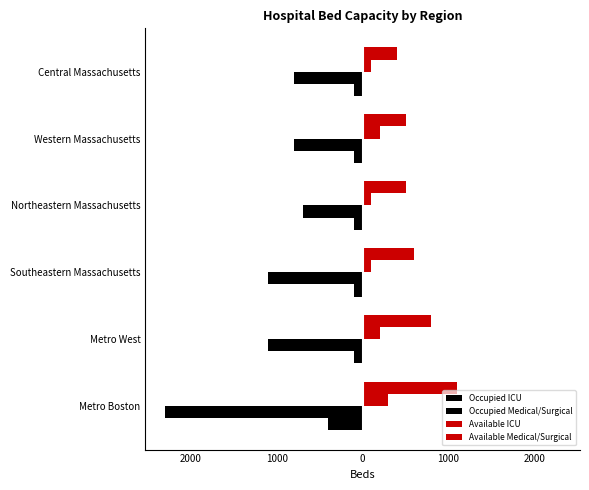

List the series in order of their peak value, lowest first.

Occupied Medical/Surgical, Occupied ICU, Available ICU, Available Medical/Surgical